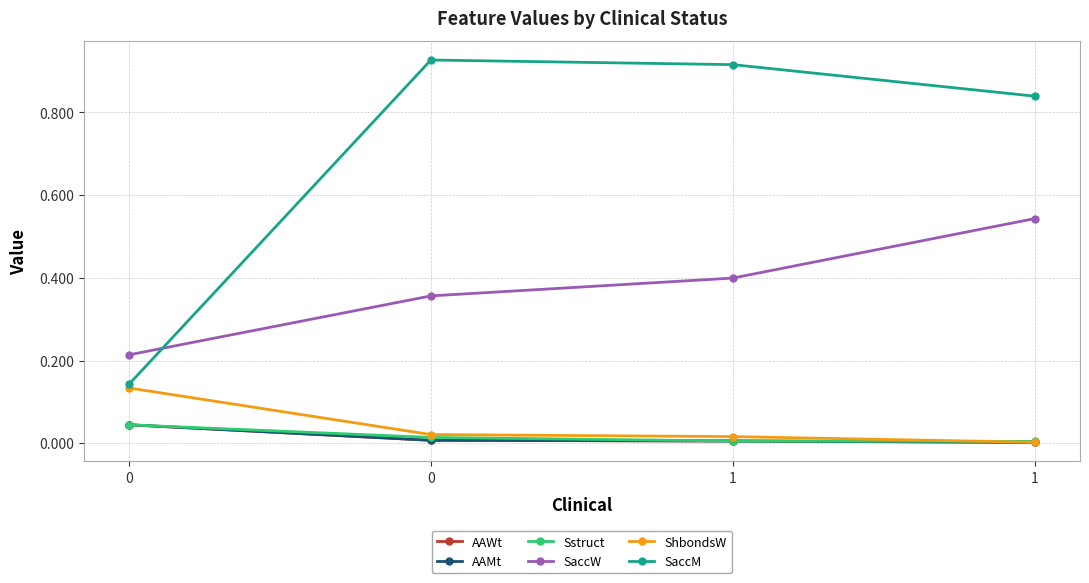

Does the chart have visible grid lines?

Yes